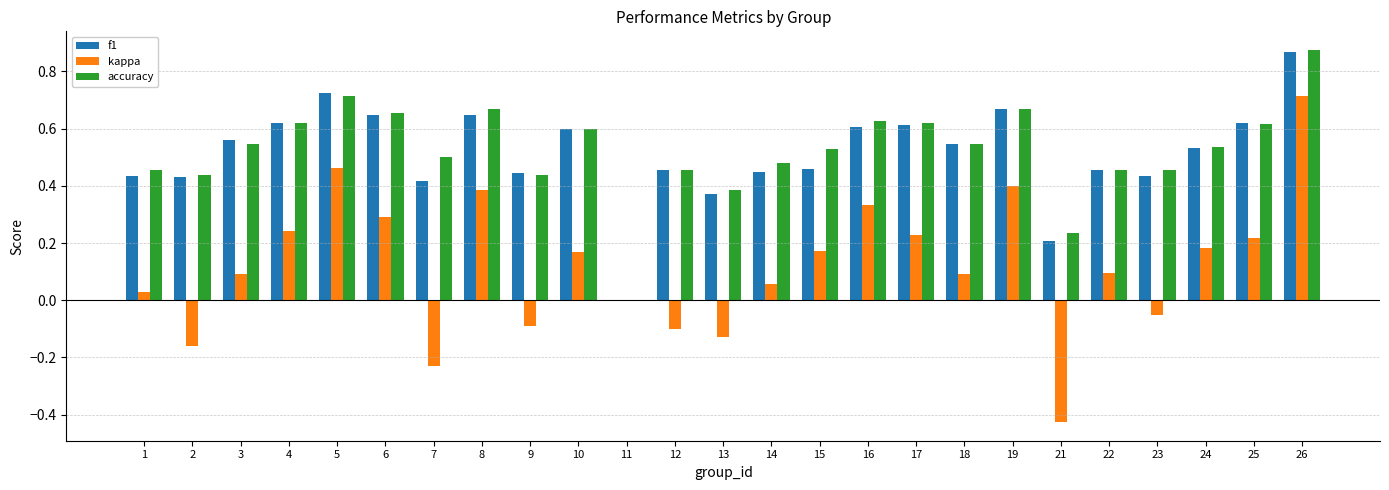

Where is f1 nearest to the value 0?

11